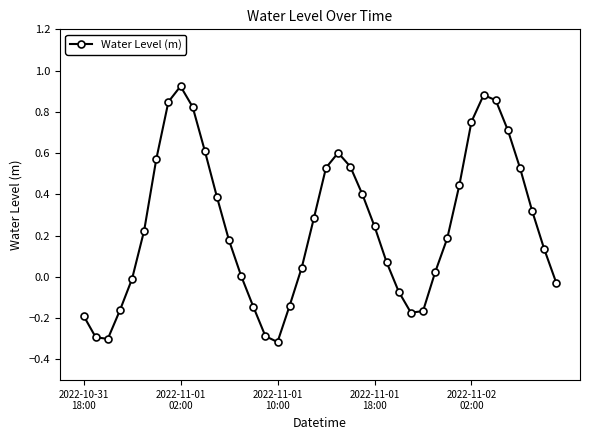

What is the difference between the maximum and second lowest values?

1.2